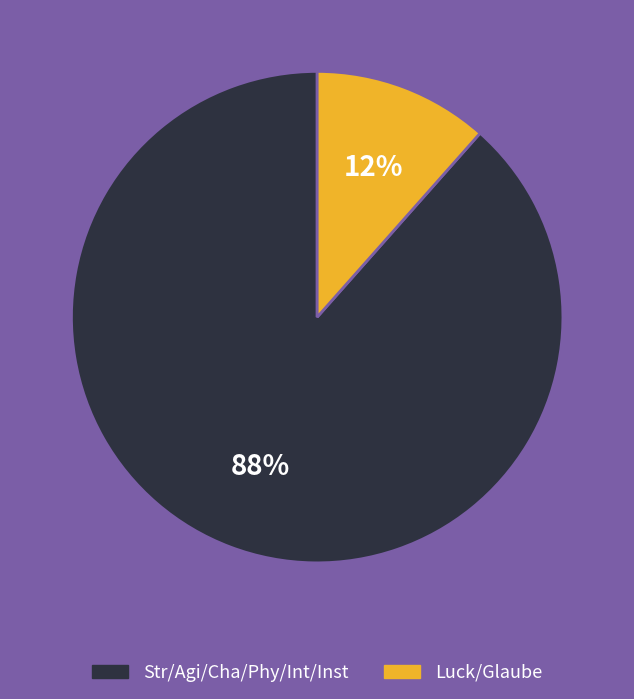

Does any single category account for the majority?

Yes